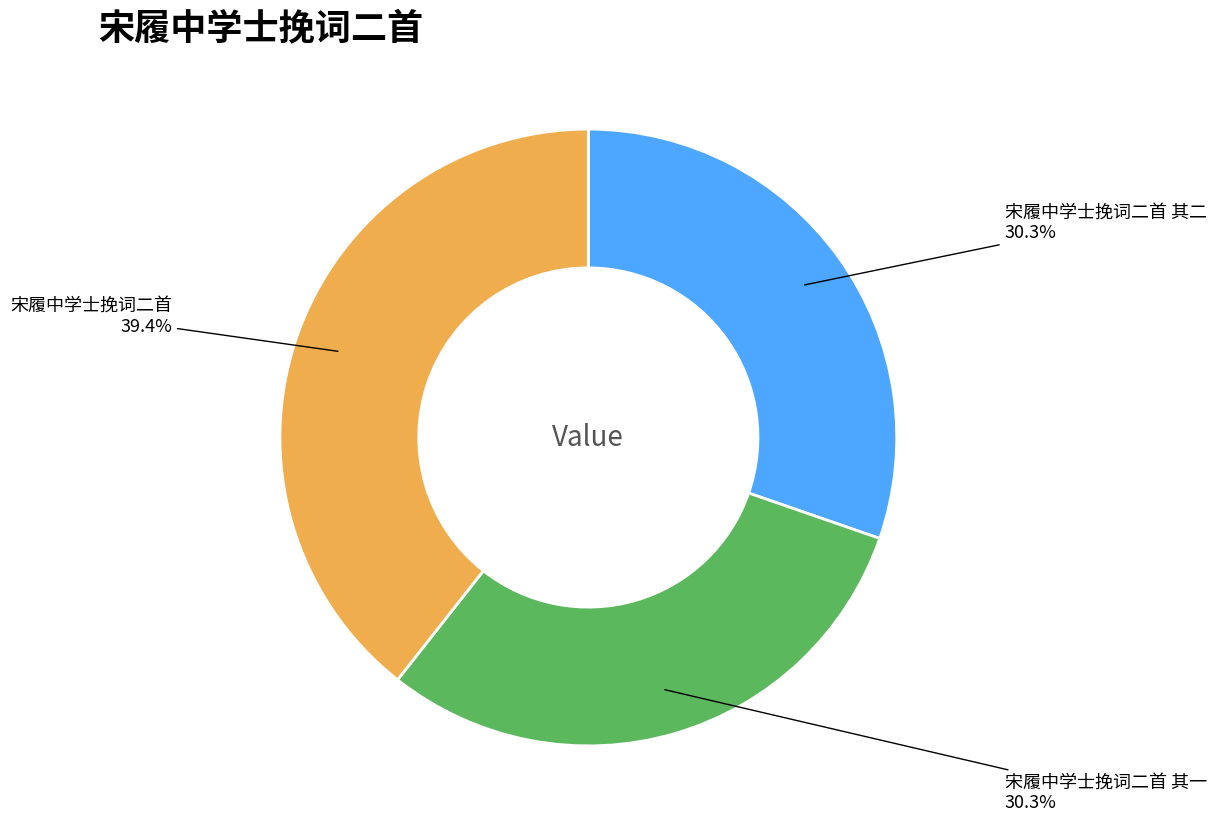

What percentage is the 宋履中学士挽词二首 其一 slice, to the nearest percent?

30%